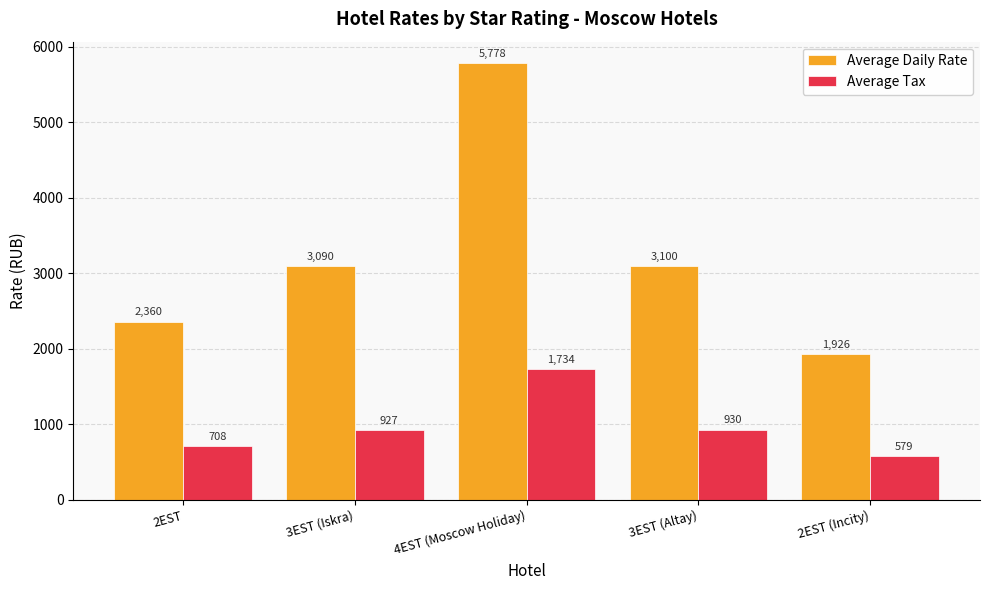

What is the value of the Average Daily Rate bar at the 5th from the left?

1926